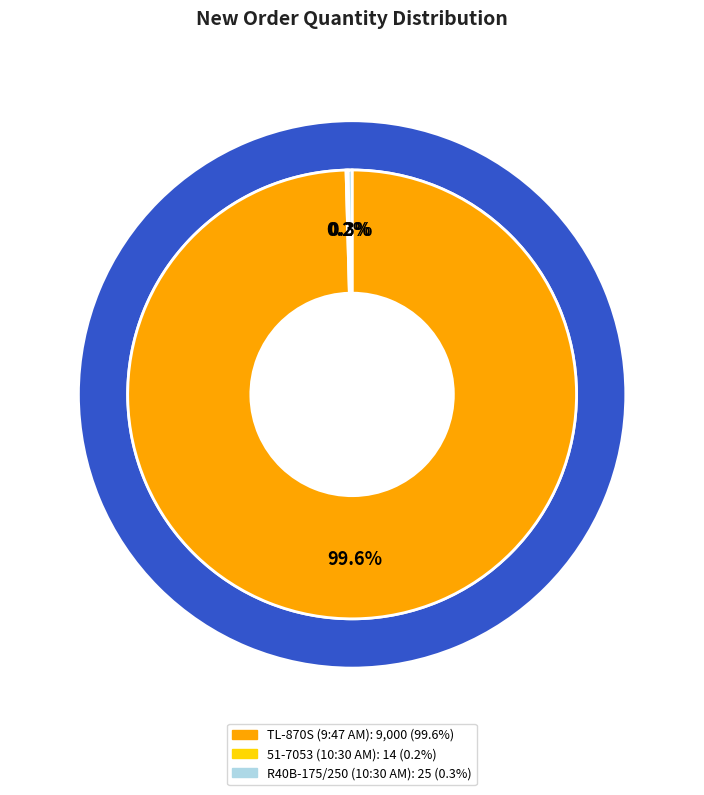

Does any single category account for the majority?

Yes